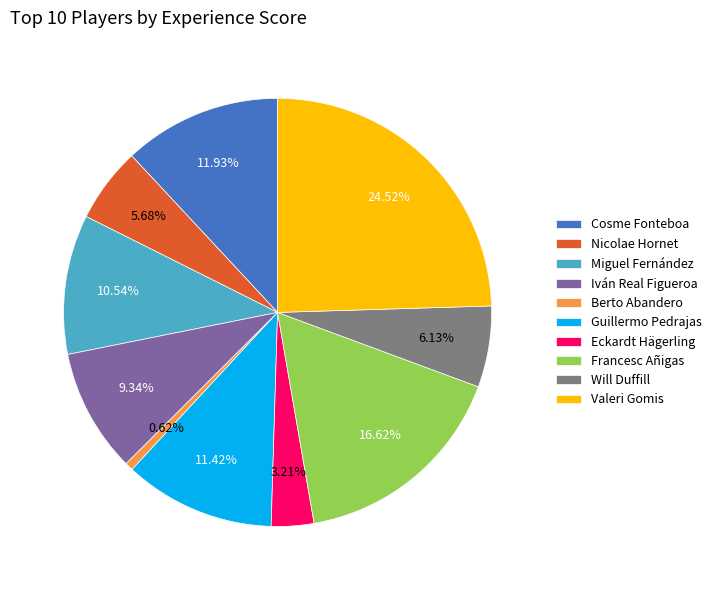

To the nearest percent, what portion does Guillermo Pedrajas represent?

11%